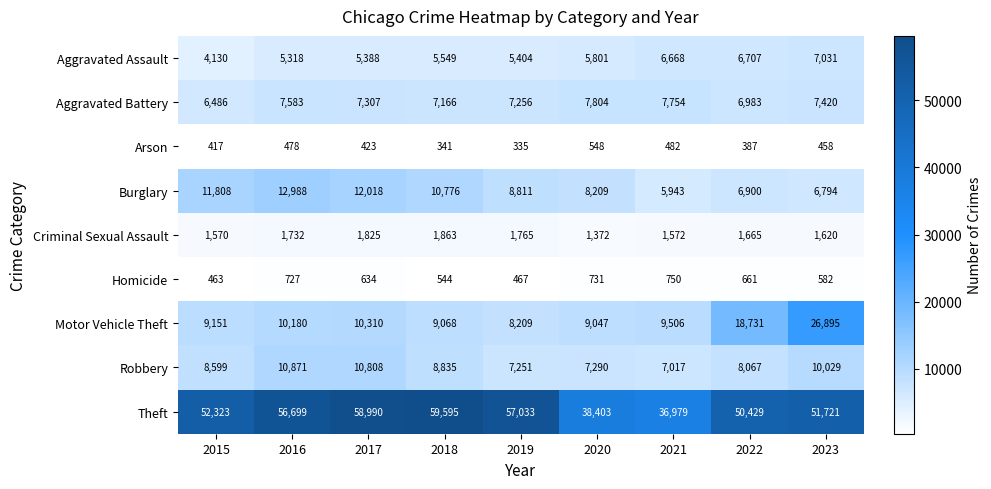

At 2016, list the series in order from smallest to largest.

Arson, Homicide, Criminal Sexual Assault, Aggravated Assault, Aggravated Battery, Motor Vehicle Theft, Robbery, Burglary, Theft